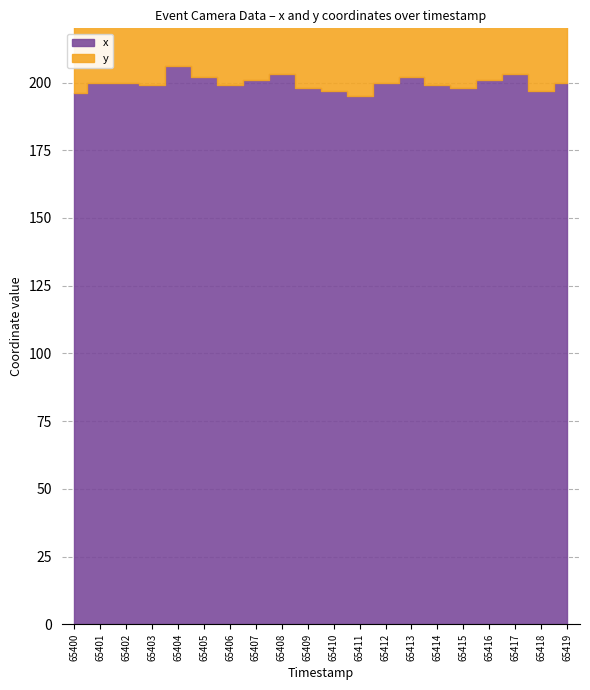

Rank the series by their maximum value, from lowest to highest.

y, x